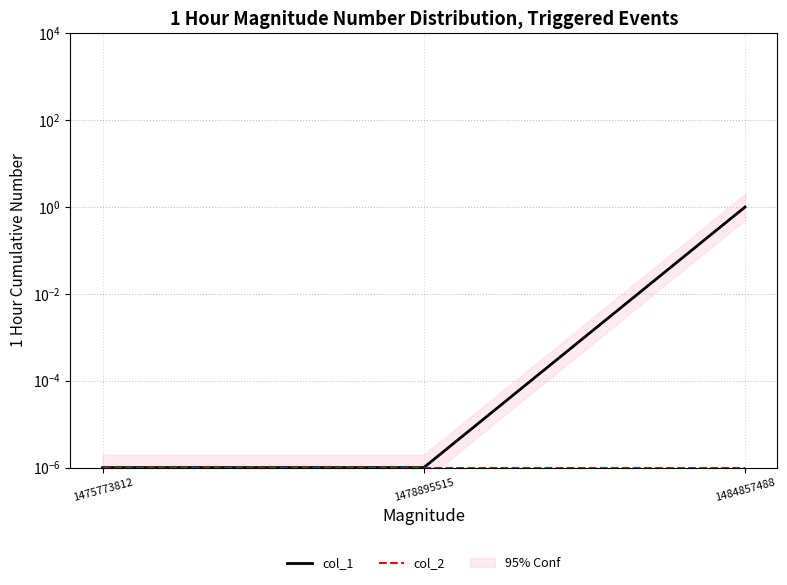

Reading left to right, list all the values displayed in this chart.

col_1: 0.0	0.0	1.0
col_2: 0.0	0.0	0.0